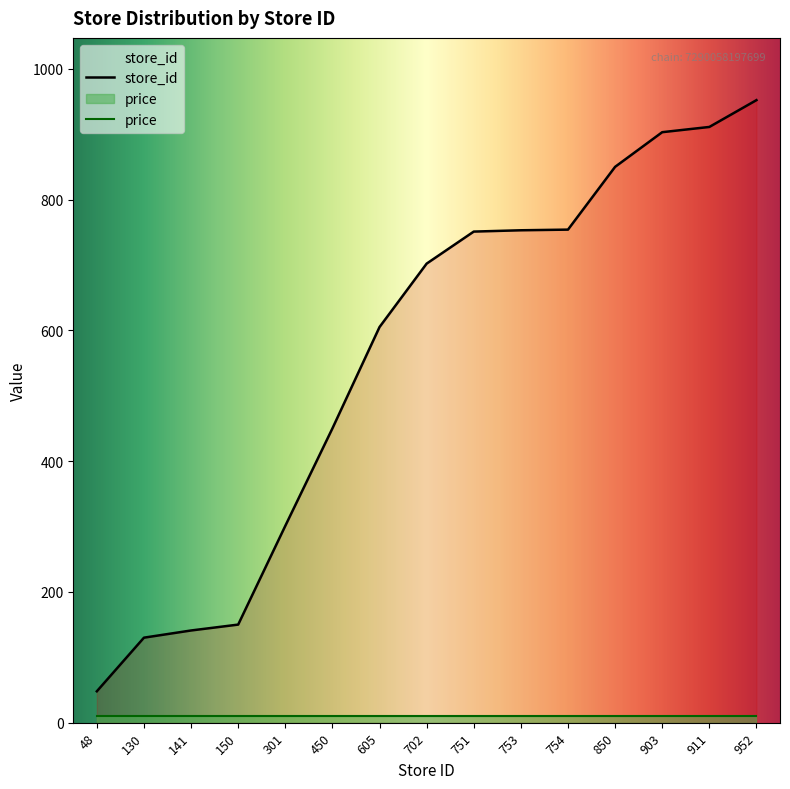

Where does the data first go above 702?

751